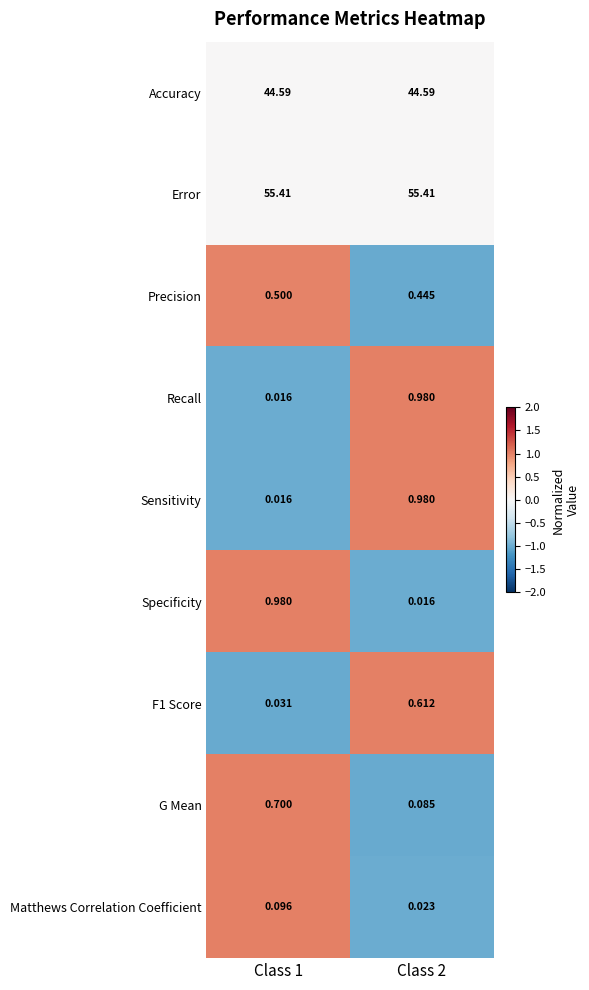

Which series has the largest total across all categories?

Error